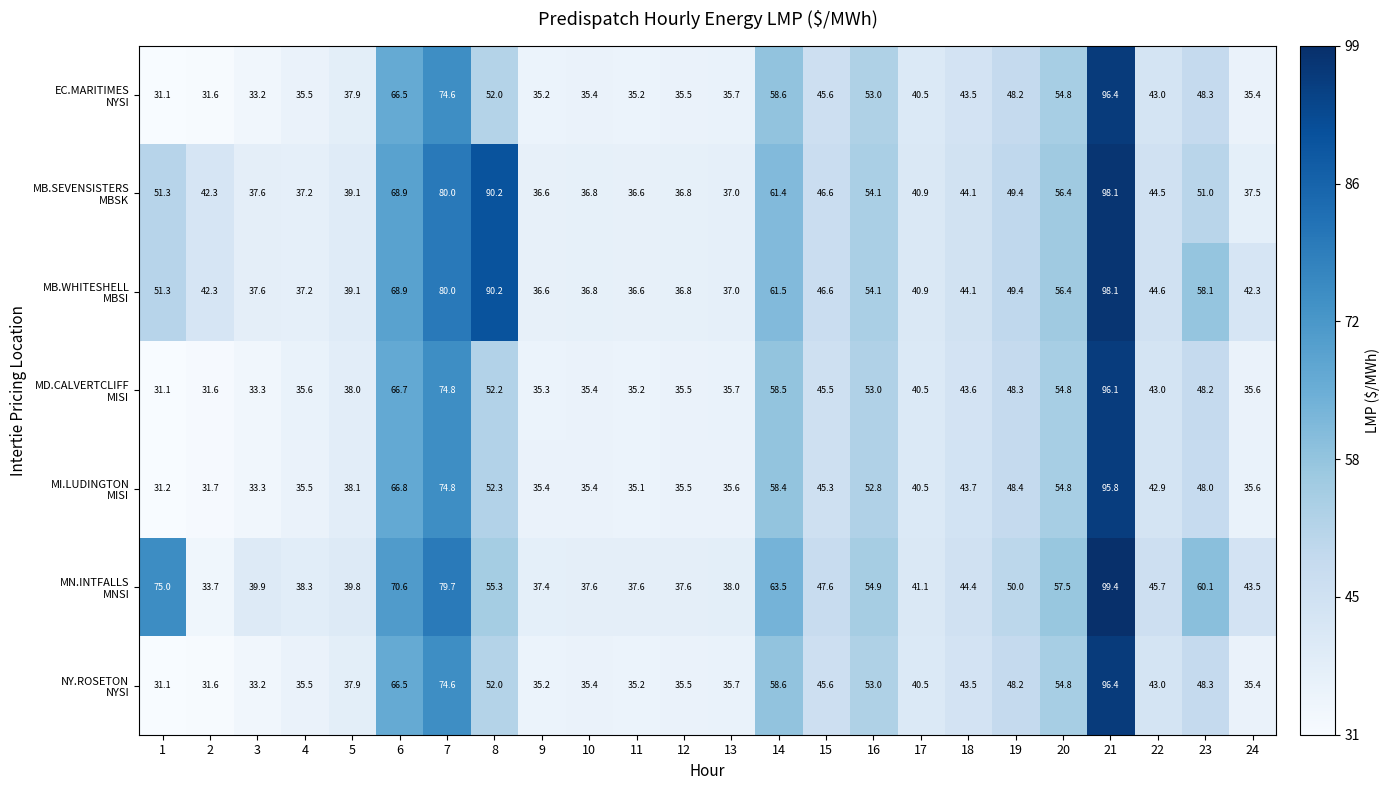

What is the difference between the highest and lowest values at 19?

1.8